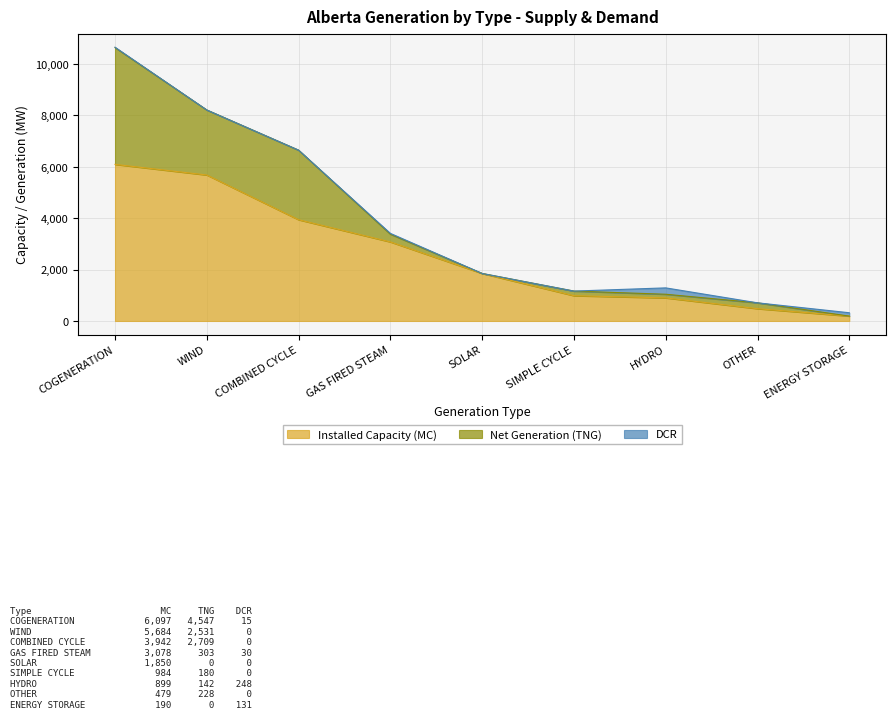

Where is Net Generation (TNG) nearest to the value 2273?

WIND